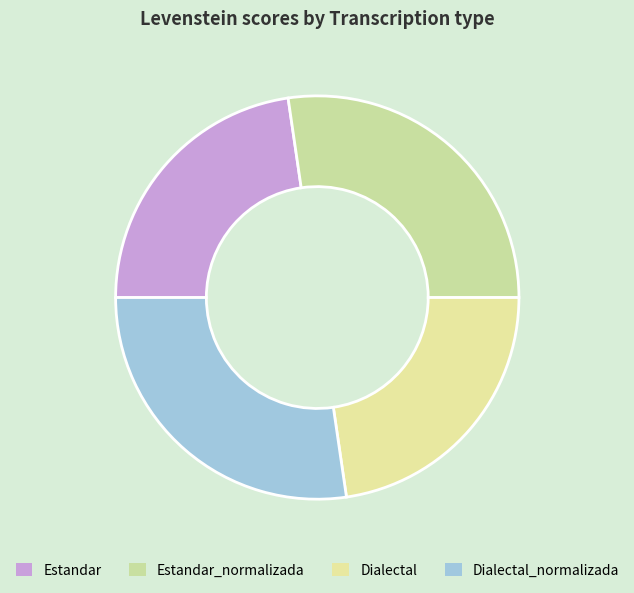

The Estandar slice represents 23% of the pie. True or false?

True